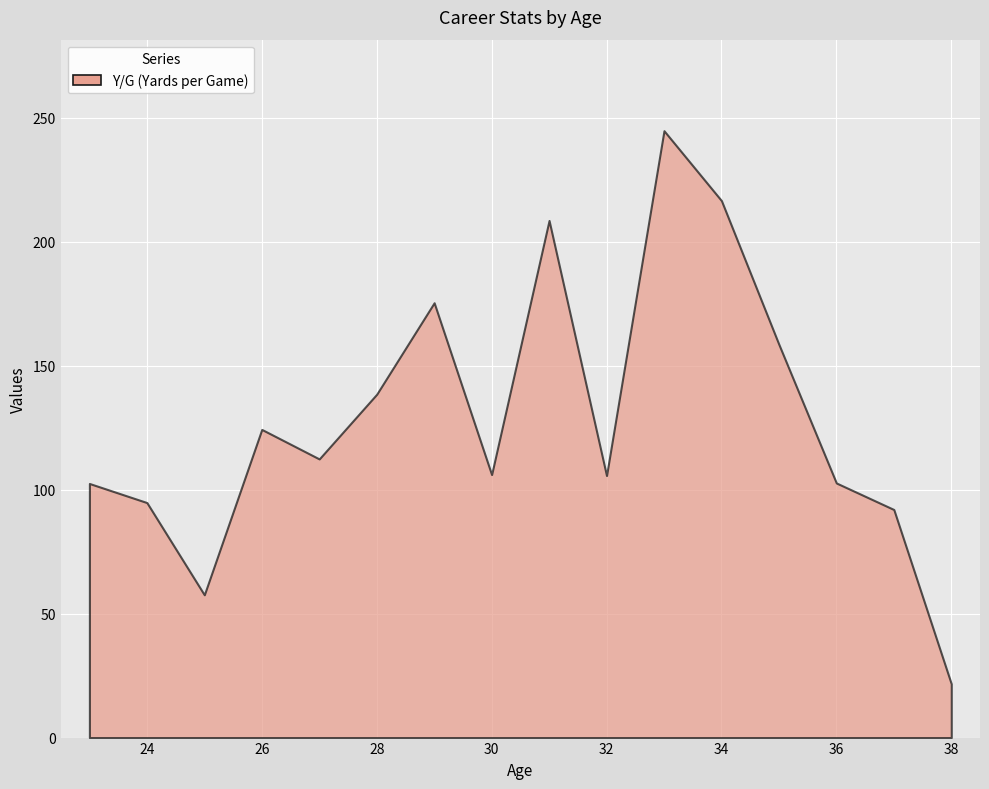

Which category has the highest value across all series?

33